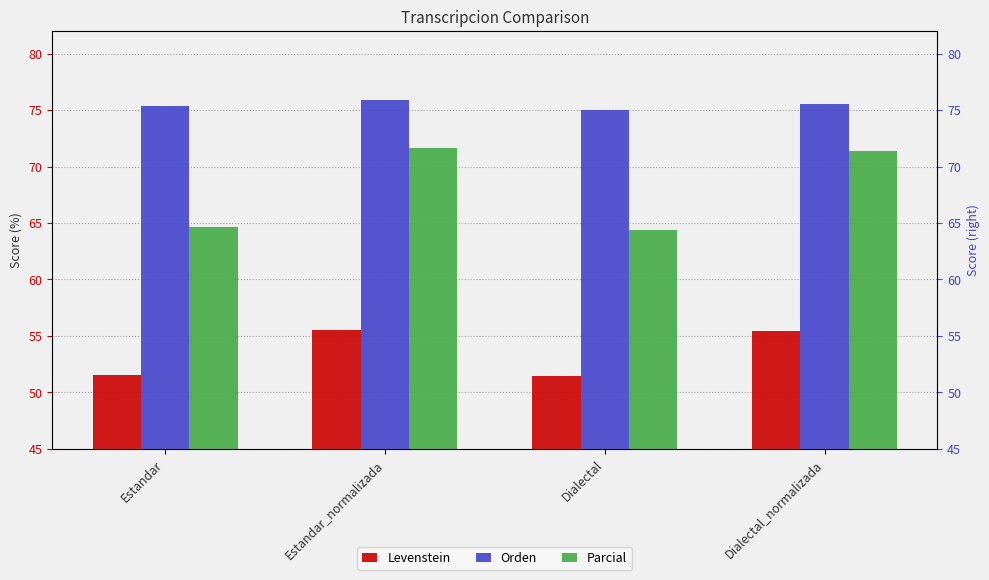

Reading left to right, what are all the values shown in this chart?

Levenstein: Estandar=51.6	Estandar_normalizada=55.5	Dialectal=51.5	Dialectal_normalizada=55.4
Orden: Estandar=75.3	Estandar_normalizada=75.9	Dialectal=75.0	Dialectal_normalizada=75.5
Parcial: Estandar=64.6	Estandar_normalizada=71.6	Dialectal=64.4	Dialectal_normalizada=71.4